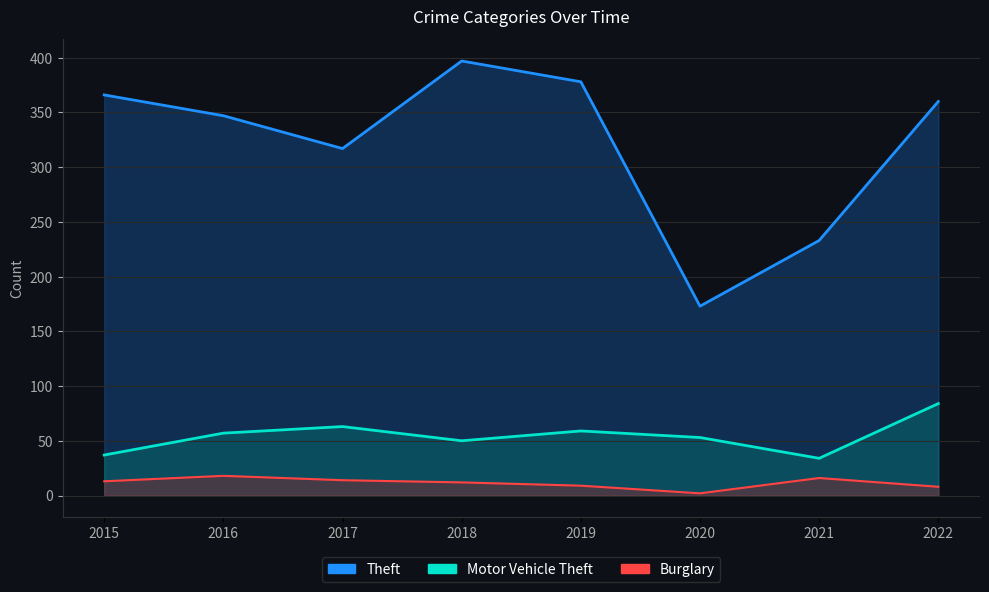

True or false: Theft has a value of 347 at 2016.

True